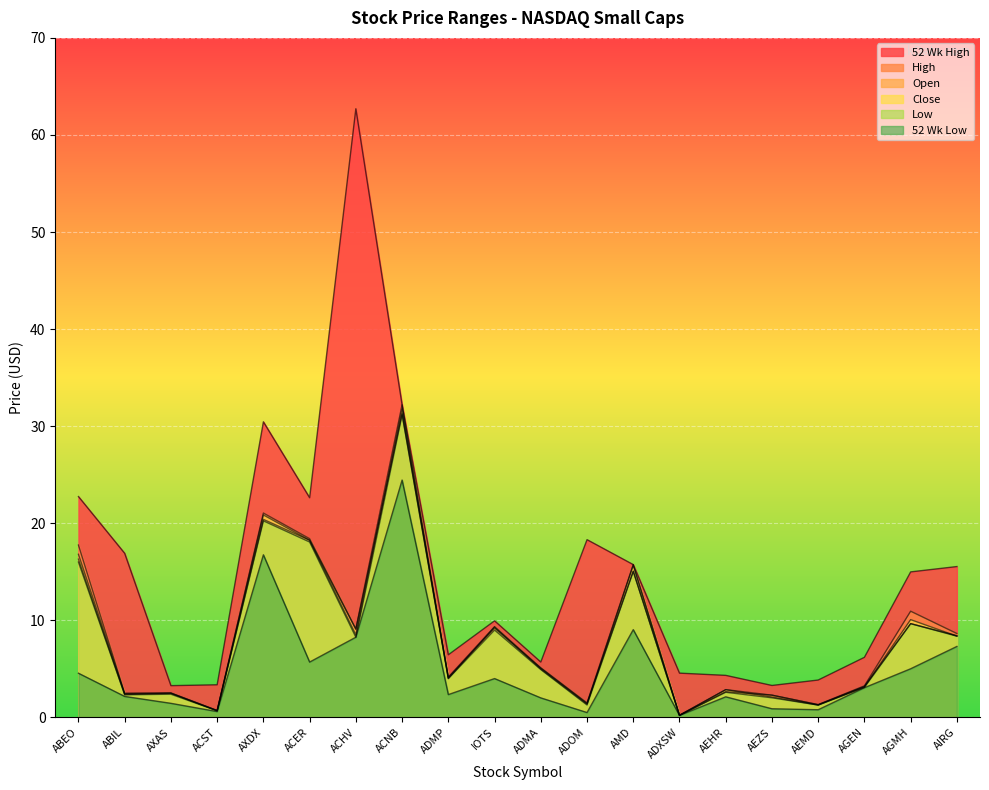

True or false: 52 Wk Low has more than 2 interior local peaks.

True